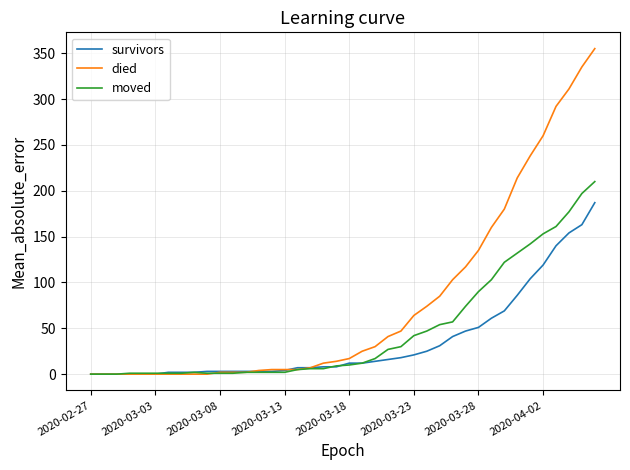

Which series has the largest total across all categories?

died